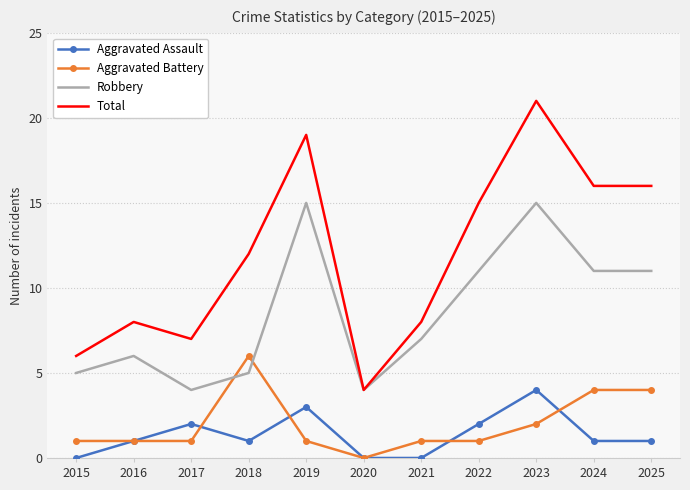

Rank the series by their maximum value, from highest to lowest.

Total, Robbery, Aggravated Battery, Aggravated Assault